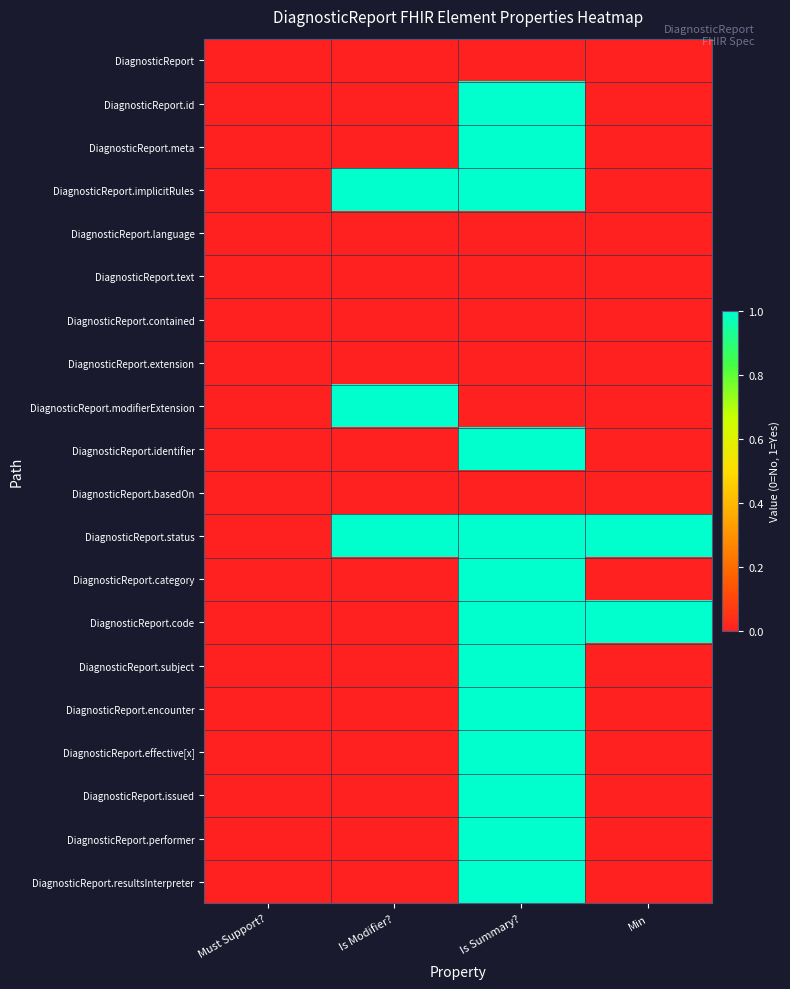

Reading right to left, what are all the values shown in this chart?

DiagnosticReport: Min=0	Is Summary?=0	Is Modifier?=0	Must Support?=0
DiagnosticReport.id: Min=0	Is Summary?=1	Is Modifier?=0	Must Support?=0
DiagnosticReport.meta: Min=0	Is Summary?=1	Is Modifier?=0	Must Support?=0
DiagnosticReport.implicitRules: Min=0	Is Summary?=1	Is Modifier?=1	Must Support?=0
DiagnosticReport.language: Min=0	Is Summary?=0	Is Modifier?=0	Must Support?=0
DiagnosticReport.text: Min=0	Is Summary?=0	Is Modifier?=0	Must Support?=0
DiagnosticReport.contained: Min=0	Is Summary?=0	Is Modifier?=0	Must Support?=0
DiagnosticReport.extension: Min=0	Is Summary?=0	Is Modifier?=0	Must Support?=0
DiagnosticReport.modifierExtension: Min=0	Is Summary?=0	Is Modifier?=1	Must Support?=0
DiagnosticReport.identifier: Min=0	Is Summary?=1	Is Modifier?=0	Must Support?=0
DiagnosticReport.basedOn: Min=0	Is Summary?=0	Is Modifier?=0	Must Support?=0
DiagnosticReport.status: Min=1	Is Summary?=1	Is Modifier?=1	Must Support?=0
DiagnosticReport.category: Min=0	Is Summary?=1	Is Modifier?=0	Must Support?=0
DiagnosticReport.code: Min=1	Is Summary?=1	Is Modifier?=0	Must Support?=0
DiagnosticReport.subject: Min=0	Is Summary?=1	Is Modifier?=0	Must Support?=0
DiagnosticReport.encounter: Min=0	Is Summary?=1	Is Modifier?=0	Must Support?=0
DiagnosticReport.effective[x]: Min=0	Is Summary?=1	Is Modifier?=0	Must Support?=0
DiagnosticReport.issued: Min=0	Is Summary?=1	Is Modifier?=0	Must Support?=0
DiagnosticReport.performer: Min=0	Is Summary?=1	Is Modifier?=0	Must Support?=0
DiagnosticReport.resultsInterpreter: Min=0	Is Summary?=1	Is Modifier?=0	Must Support?=0